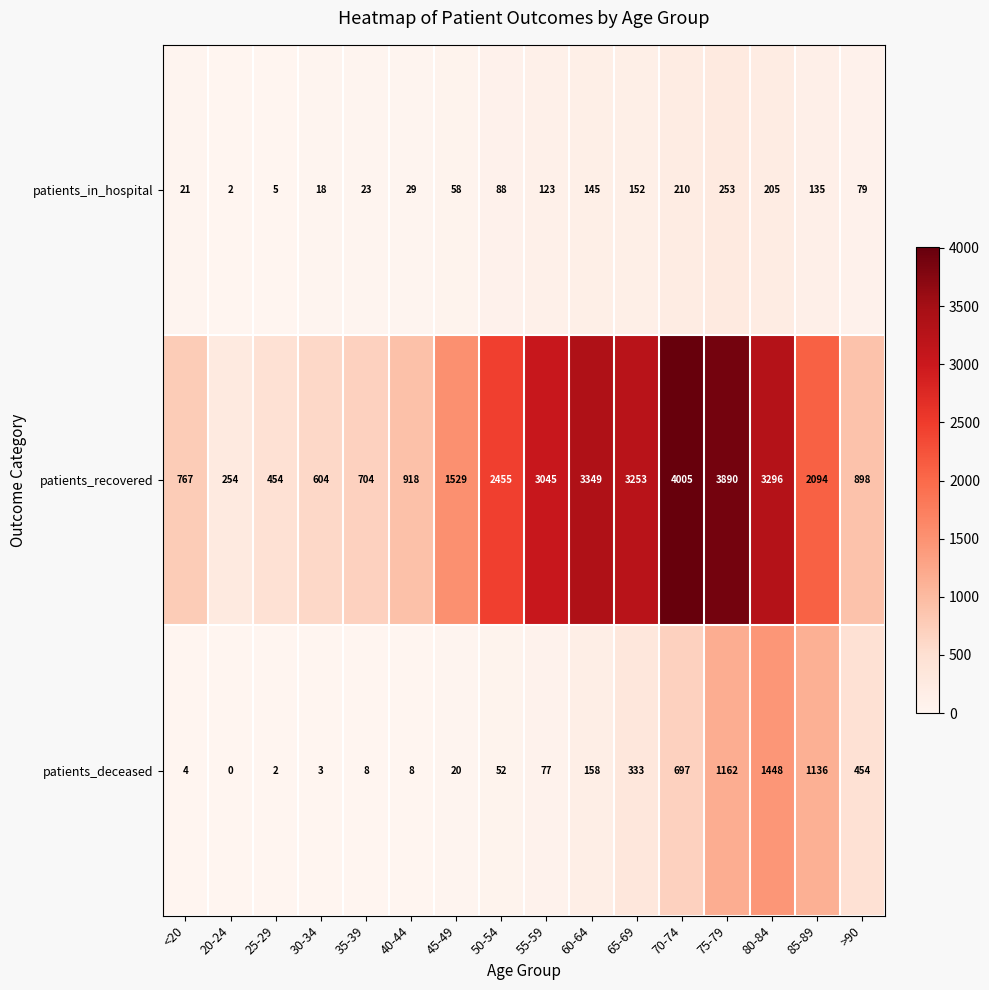

At how many categories does at least one series exceed 1090?

9